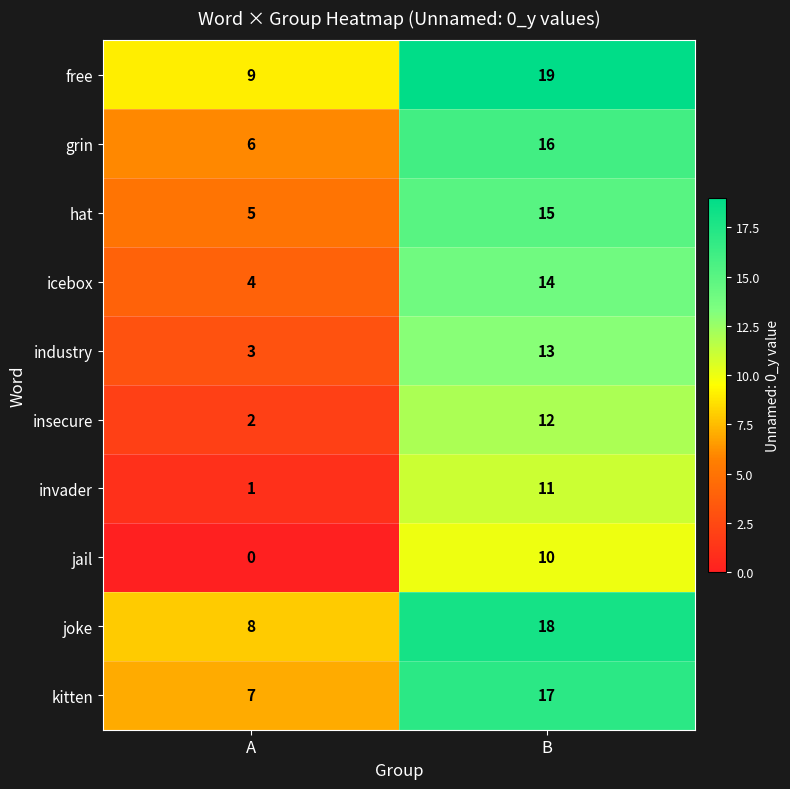

Is it true that kitten equals 17 at B?

True